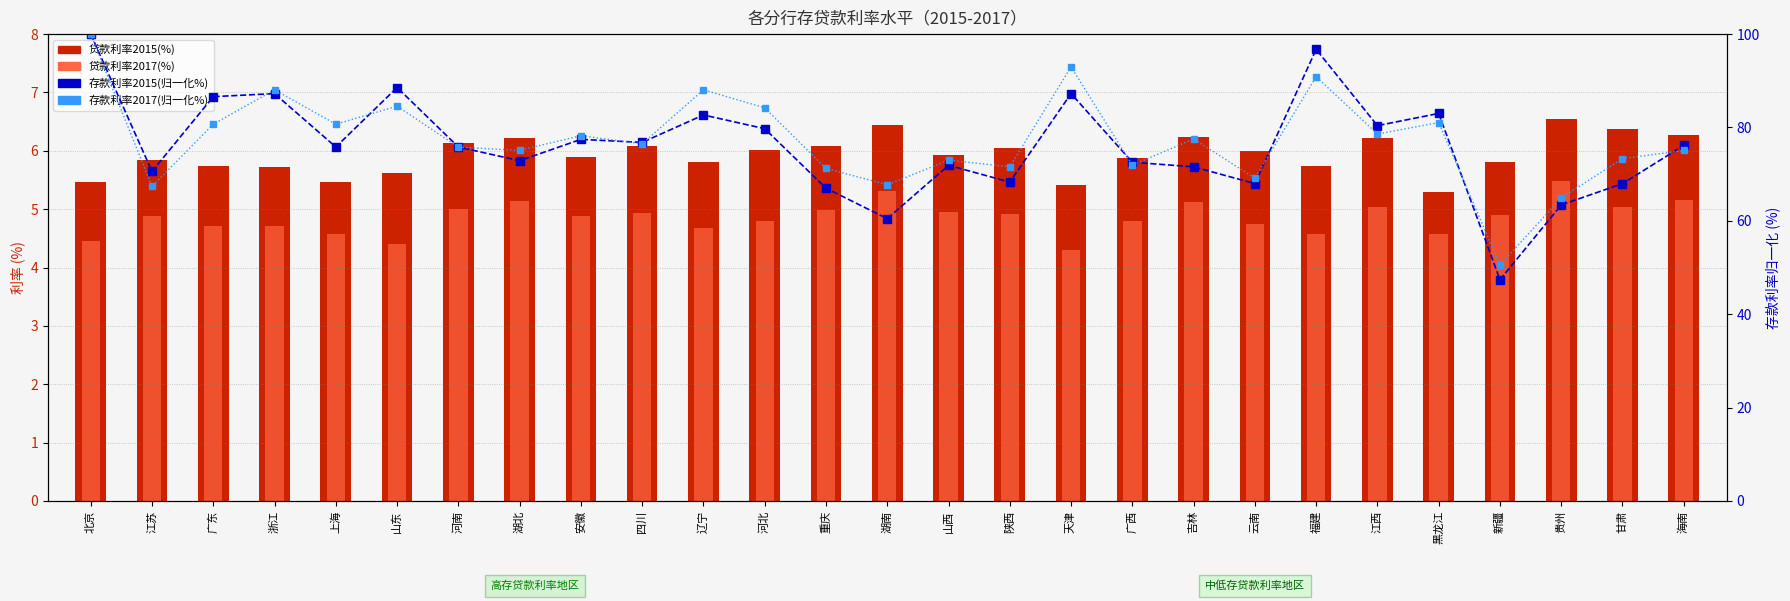

Which series changed the most between 广东 and 新疆?

存款利率2015(归一化%)